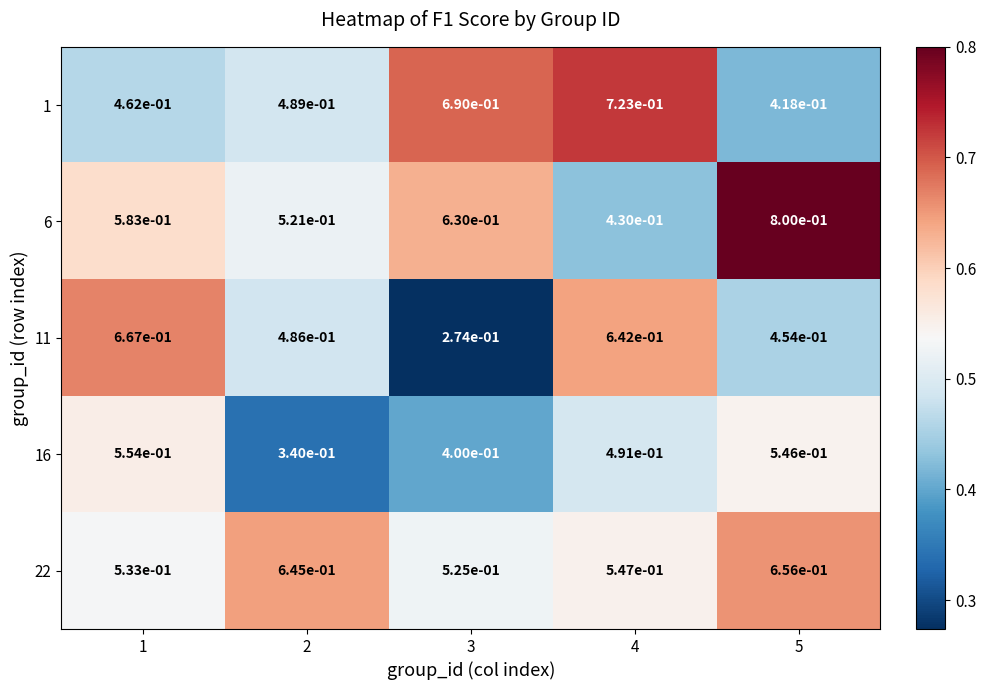

Which series has the largest total across all categories?

6